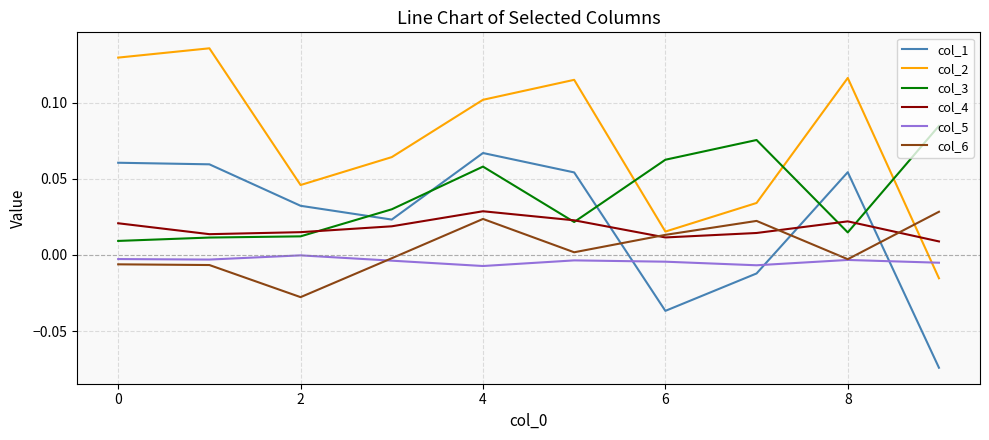

True or false: col_3 and col_5 cross at least once.

False